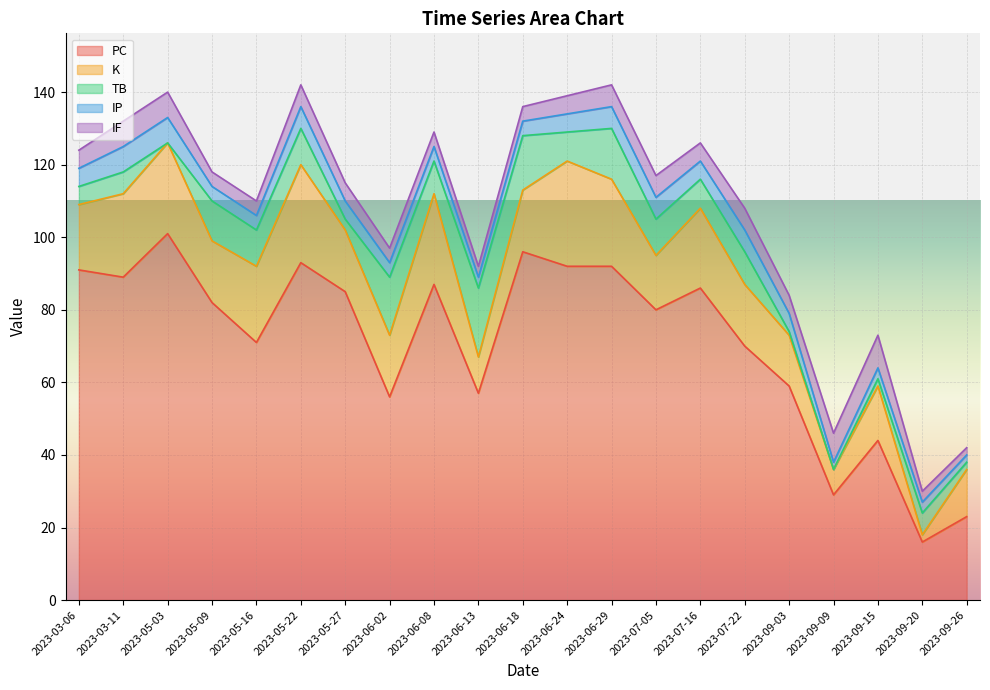

What is the difference between the maximum and second lowest values in the IP series?

5